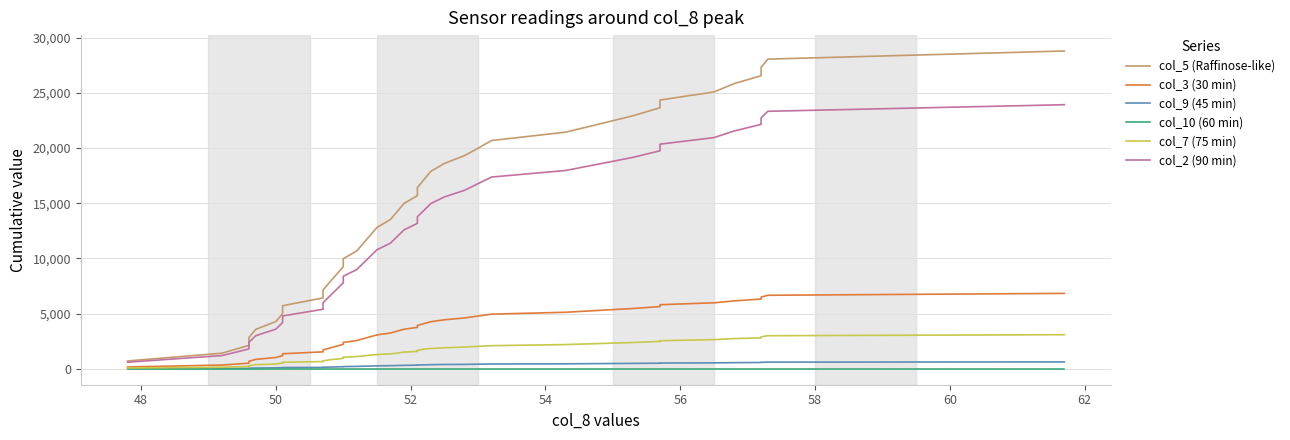

At how many categories does at least one series exceed 650?

40